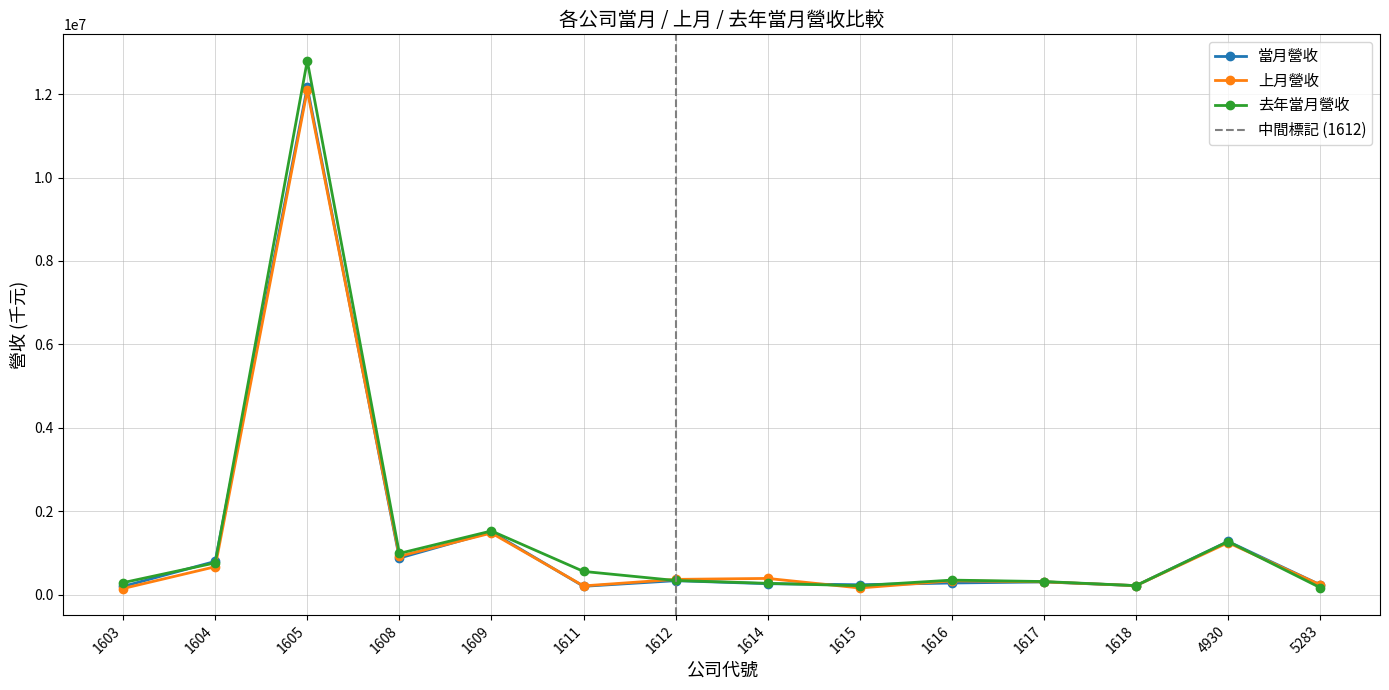

List the series in order of their peak value, highest first.

去年當月營收, 當月營收, 上月營收